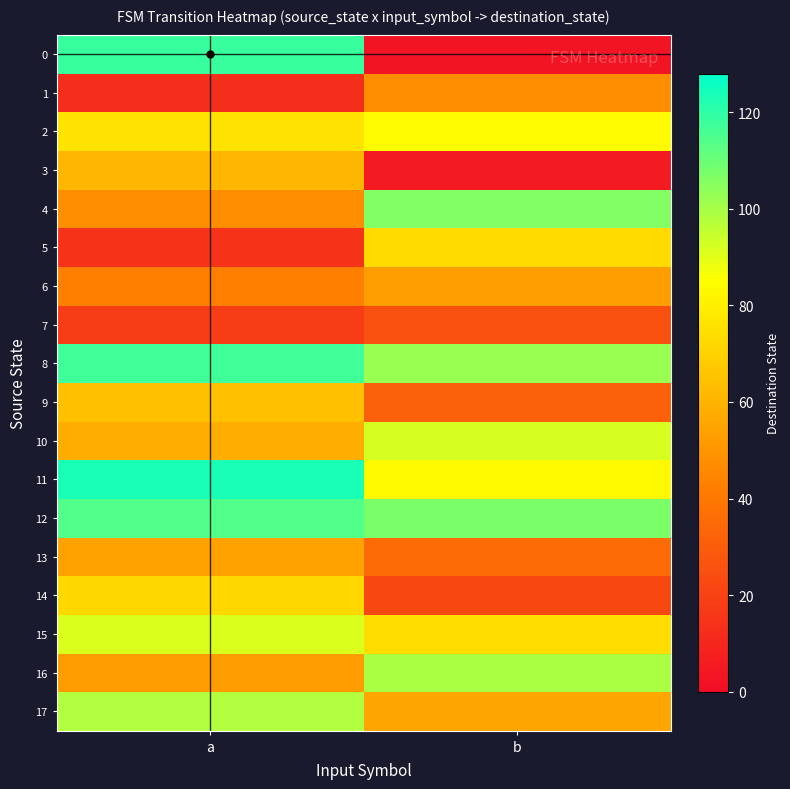

Reading left to right, what are all the values shown in this chart?

0: a=118	b=3
1: a=12	b=47
2: a=76	b=84
3: a=61	b=5
4: a=47	b=106
5: a=14	b=73
6: a=42	b=53
7: a=18	b=25
8: a=117	b=102
9: a=64	b=31
10: a=58	b=92
11: a=123	b=83
12: a=114	b=107
13: a=54	b=35
14: a=72	b=22
15: a=91	b=74
16: a=52	b=99
17: a=98	b=55